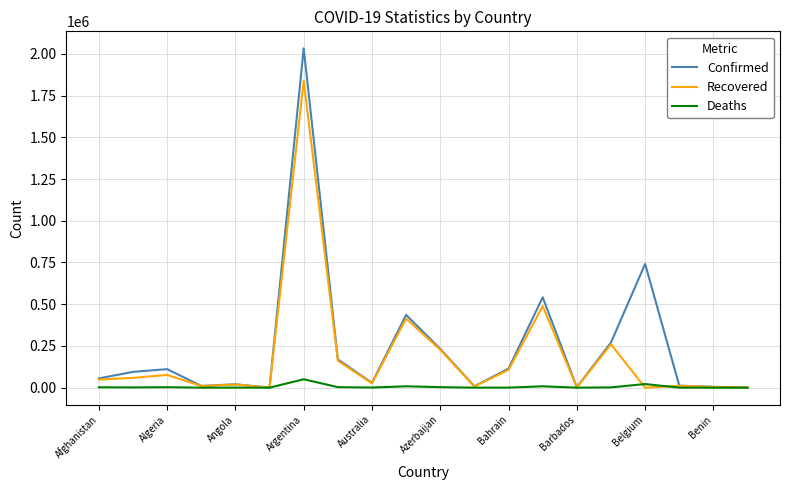

What is the greatest value displayed?

2033060